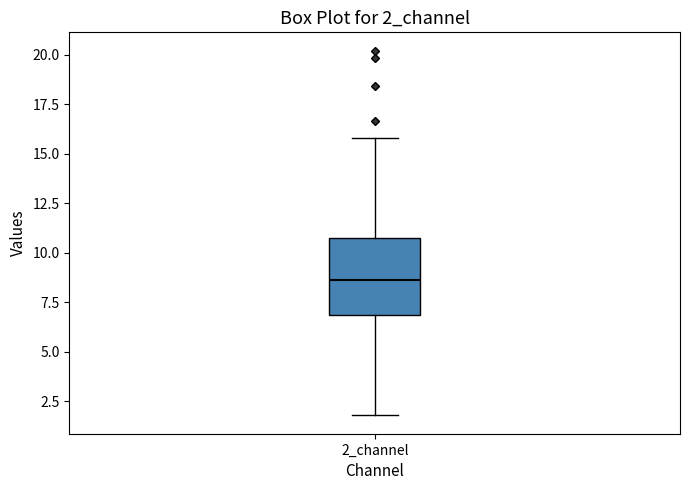

Where is the lower edge of the box for 2_channel on the y-axis? The values are not printed on the chart, so give them approximately, as read against the axis.

7.0